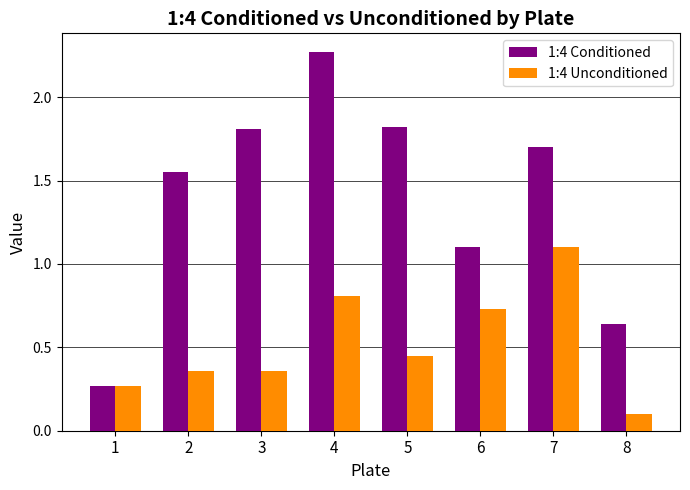

At which label is 1:4 Conditioned closest to 1?

6